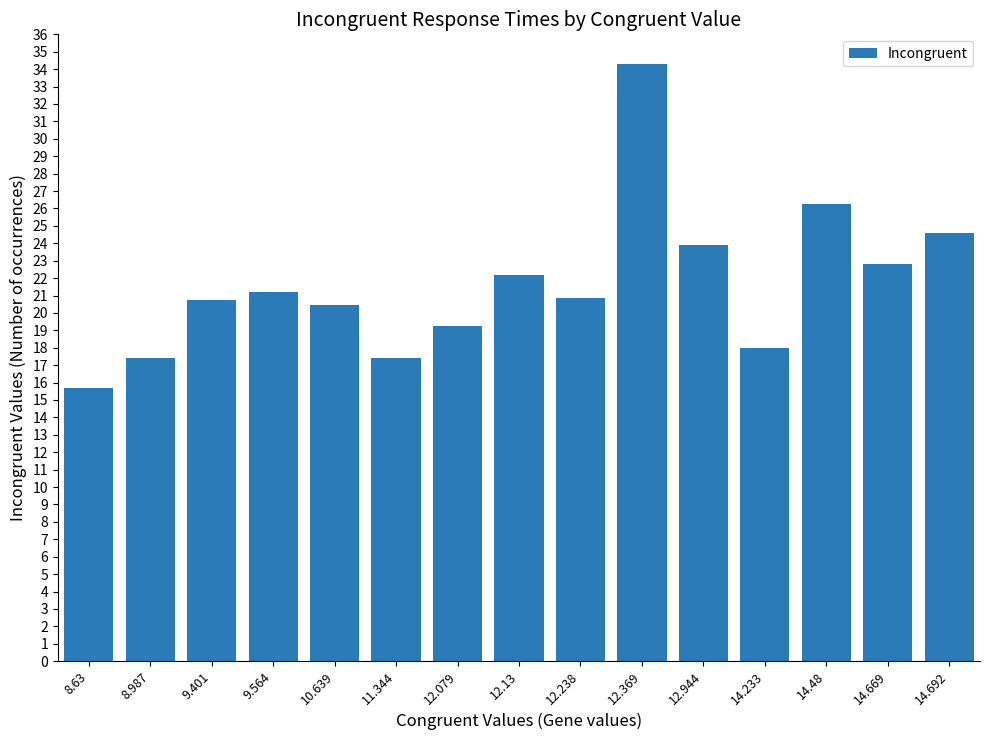

What is the change in value from 8.987 to 12.13?

+4.8